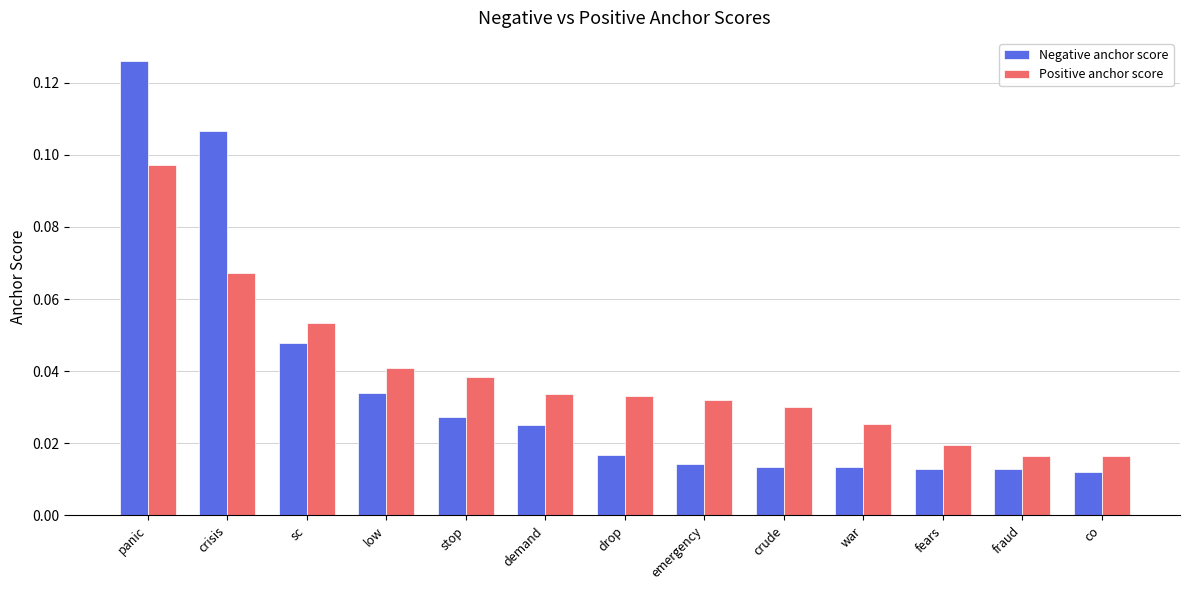

Which category has the highest value in the Positive anchor score series?

panic